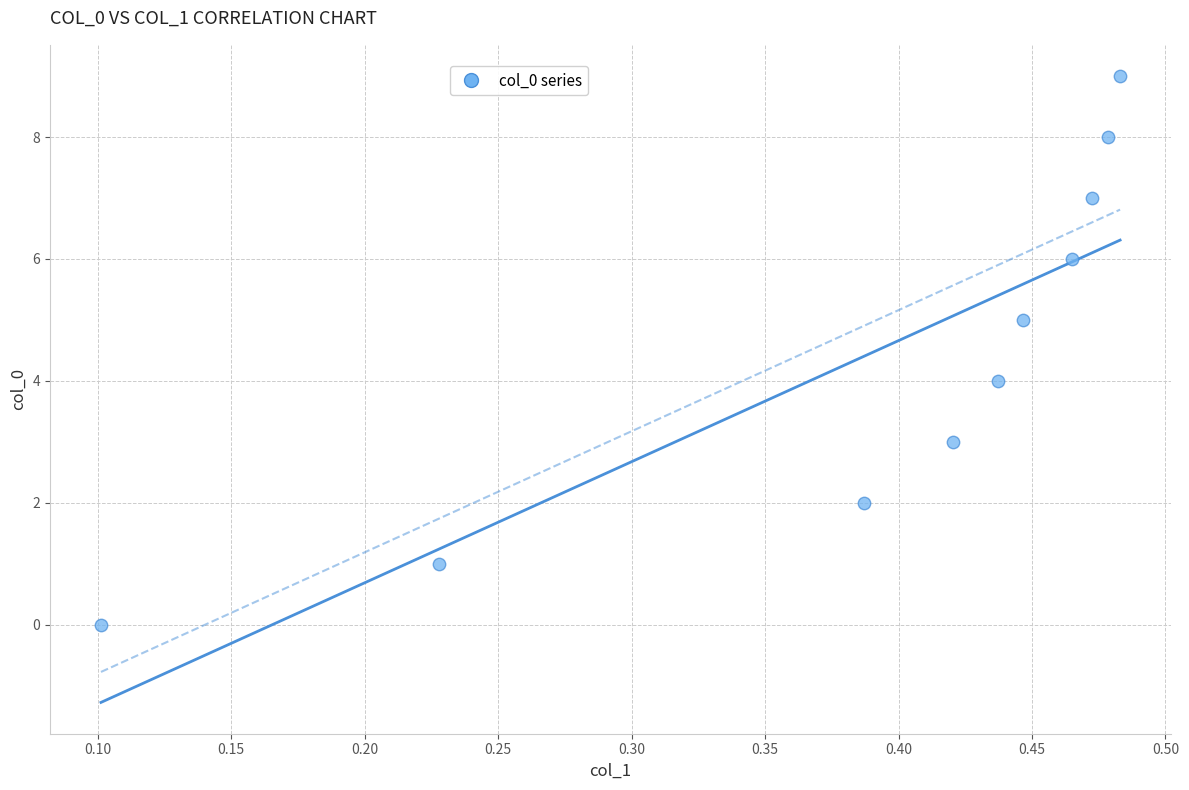

What is the range of Y values (max minus min)?

9